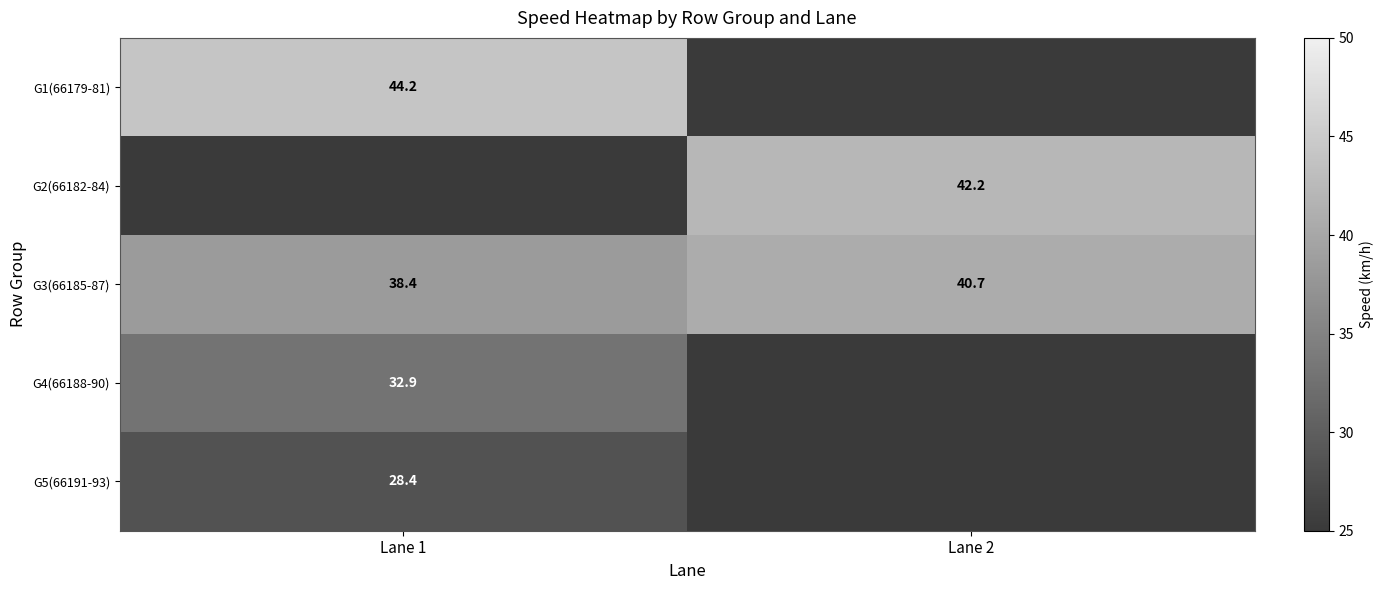

Is the value of G5(66191-93) at Lane 1 greater than the value of G1(66179-81) at Lane 1?

No